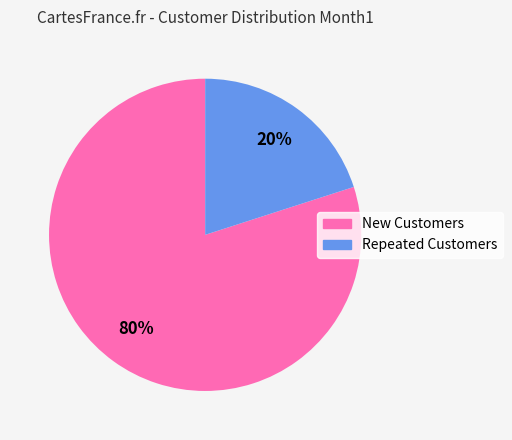

Which slice represents more than half of the pie?

New Customers